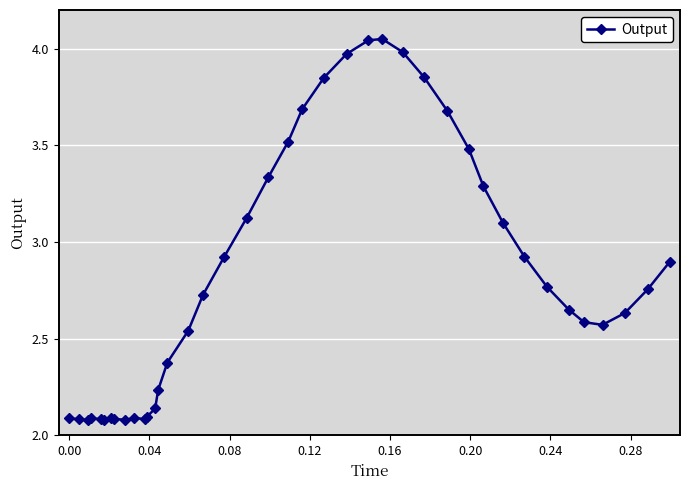

Is this an area chart (filled region under the line)?

No